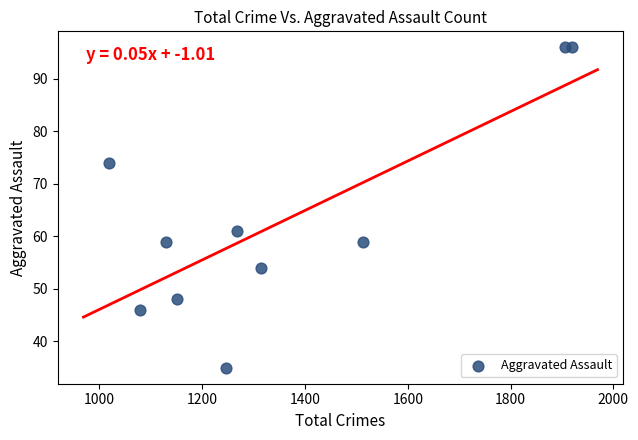

What is the range of Y values (max minus min)?

61